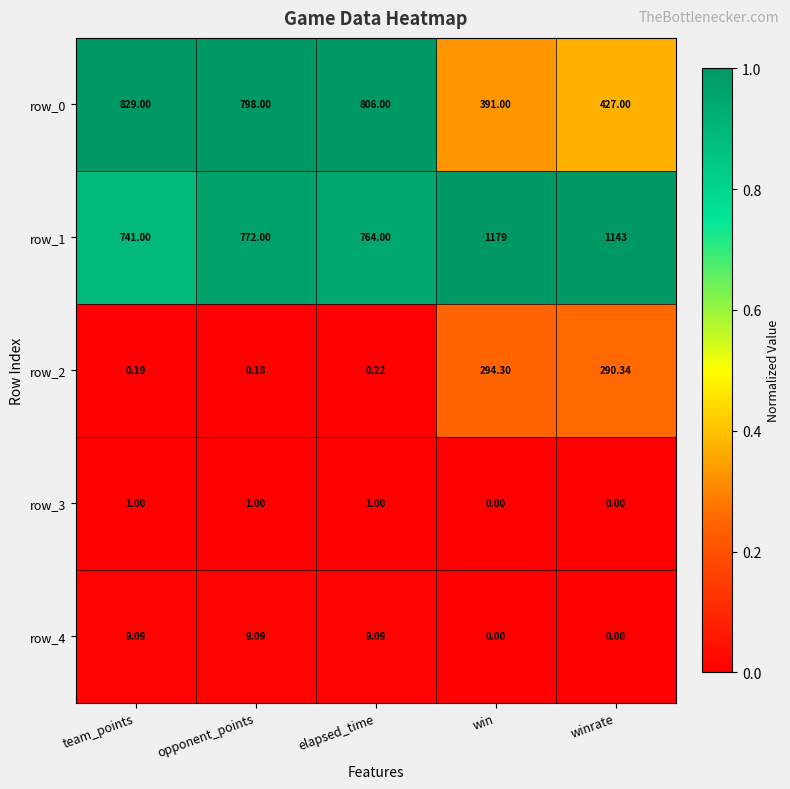

Where is row_1 nearest to the value 960?

winrate